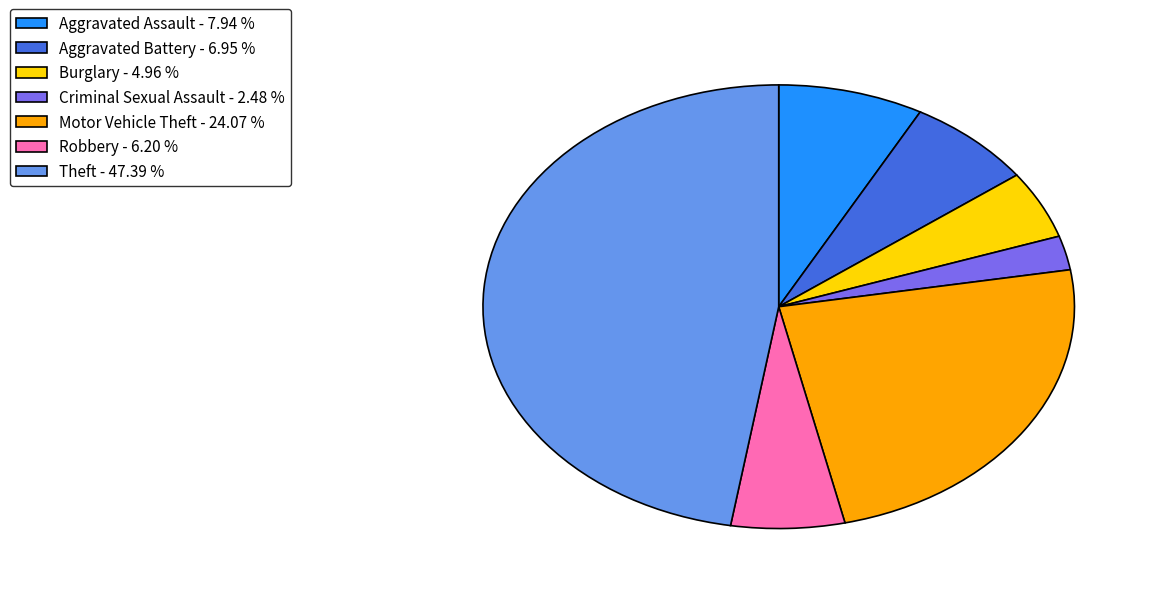

Rank the categories by value from highest to lowest.

Theft, Motor Vehicle Theft, Aggravated Assault, Aggravated Battery, Robbery, Burglary, Criminal Sexual Assault